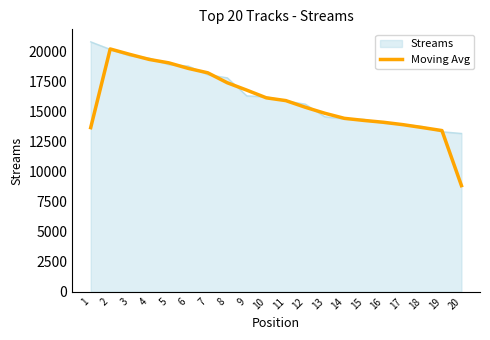

The value of Moving Avg at 6 is 18571.7. True or false?

True